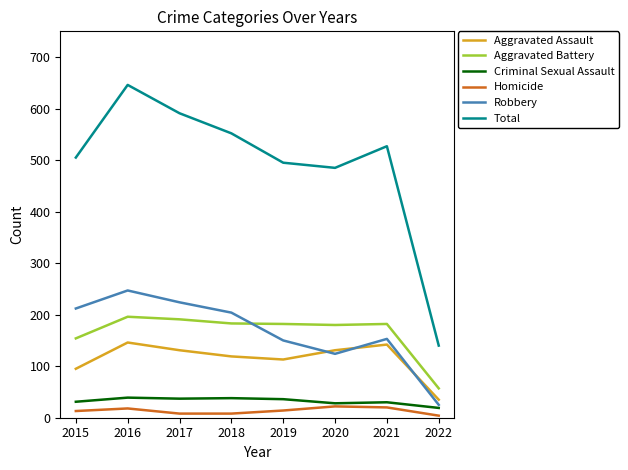

True or false: Robbery and Aggravated Battery intersect in this chart.

True